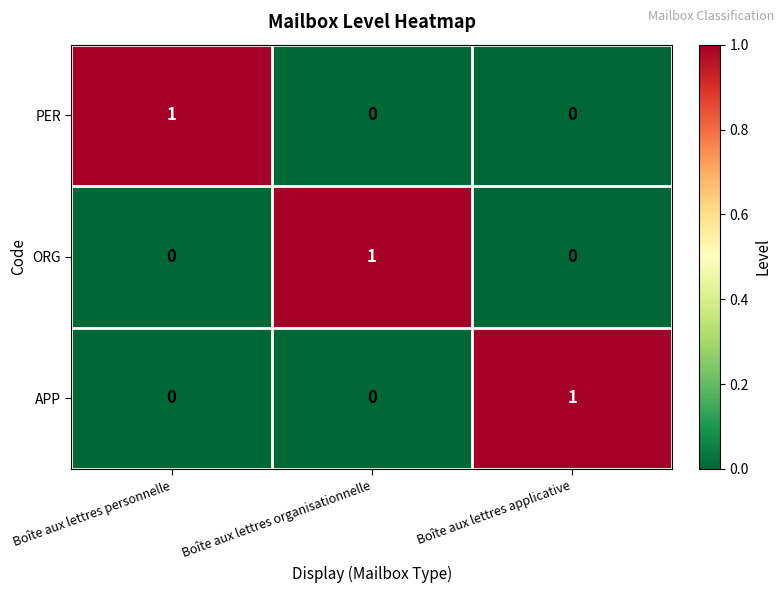

What is the total value across all series at Boîte aux lettres applicative?

1